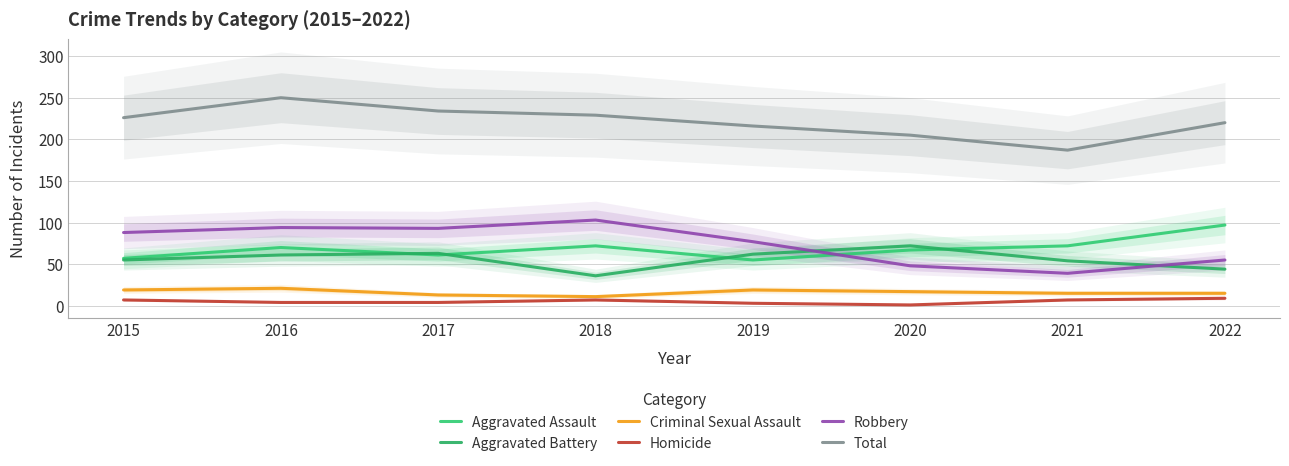

Which category has the lowest value across all series?

2020